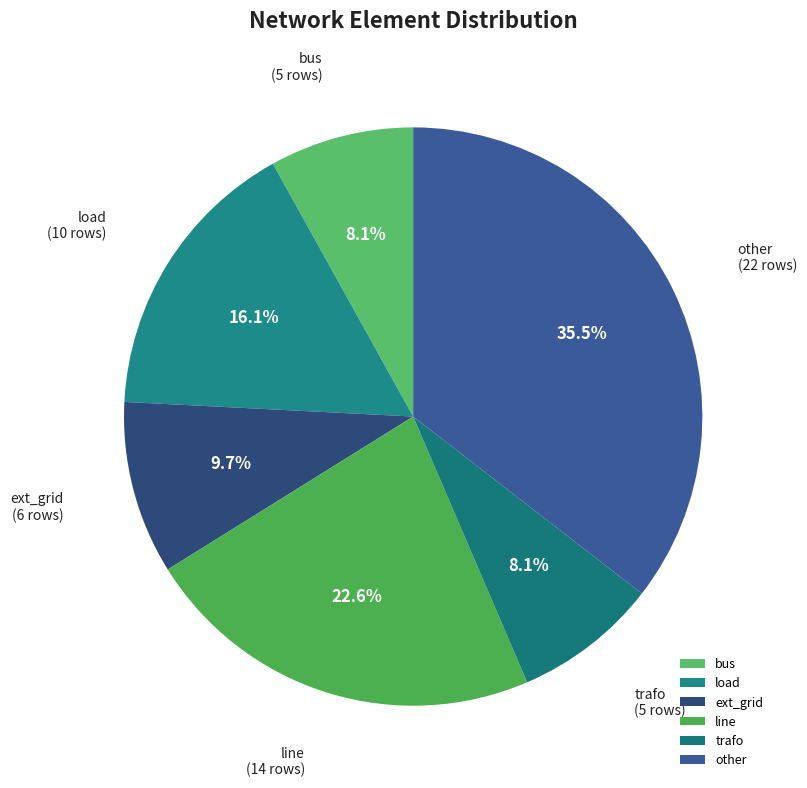

How much of the chart is everything except line?

77.4%